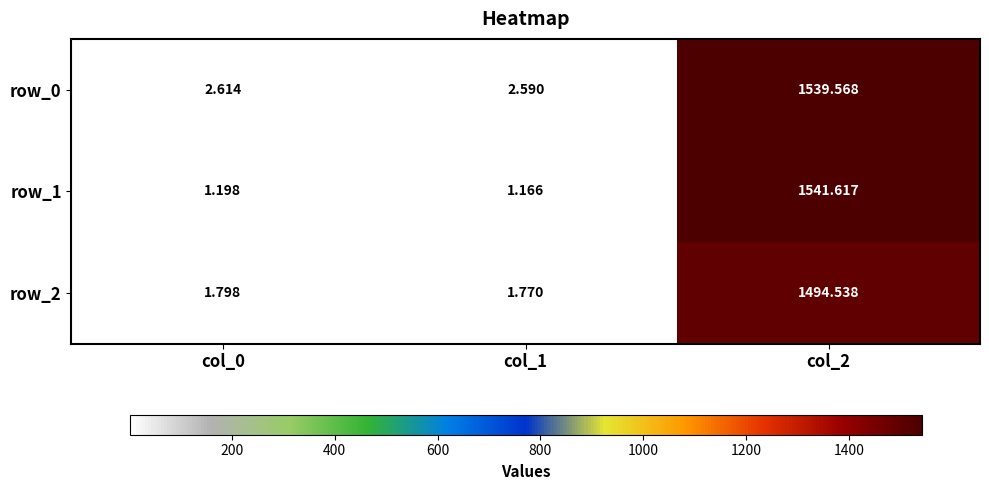

True or false: row_2 has a value of 3.0 at col_1.

False